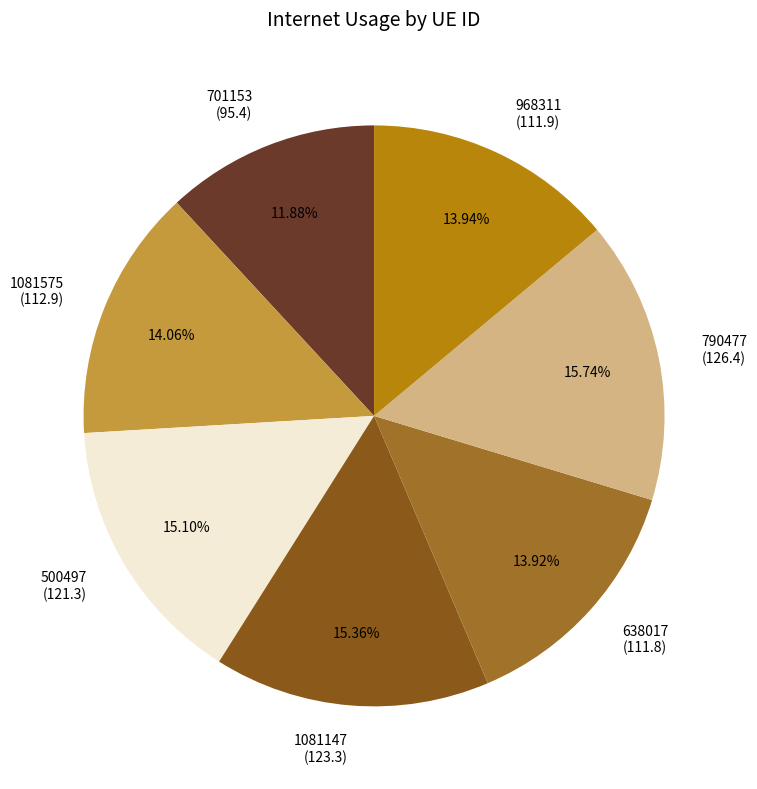

The 968311 slice represents 6% of the pie. True or false?

False